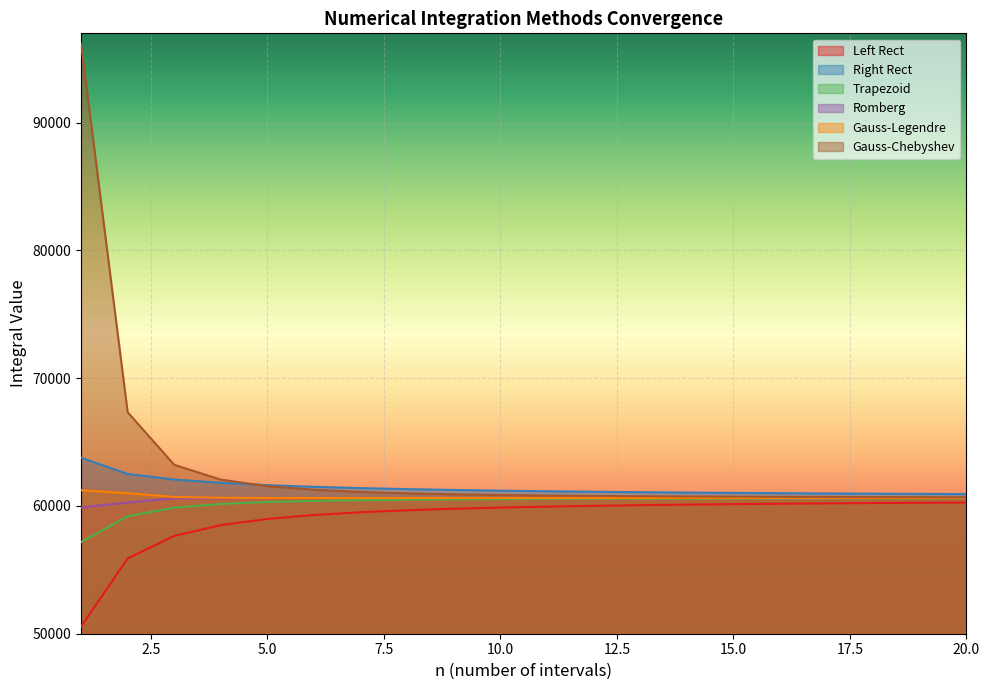

True or false: Trapezoid and Romberg cross at least once.

False